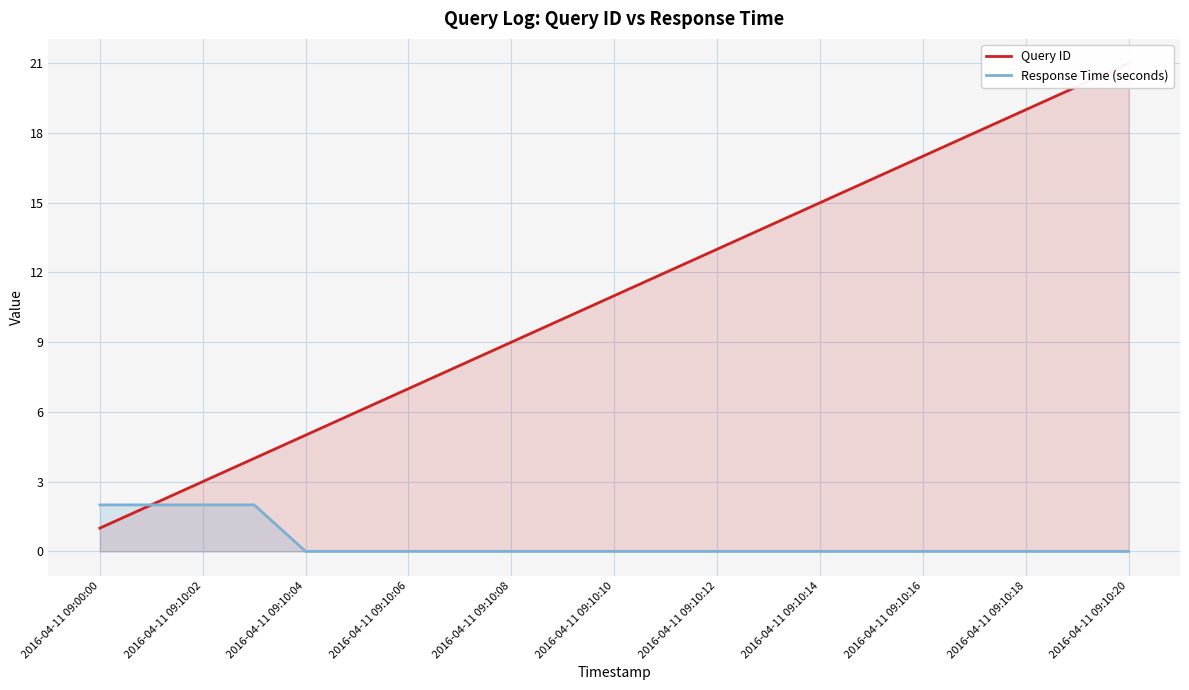

The Response Time (seconds) series shows -1 at 2016-04-11 09:10:18. True or false?

False